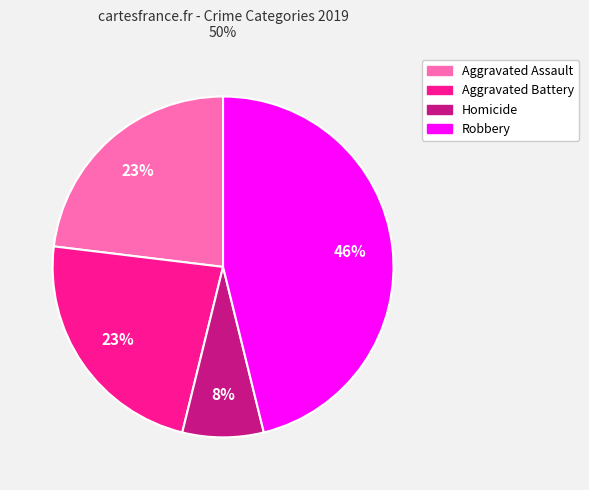

Is there a majority slice in this chart?

No